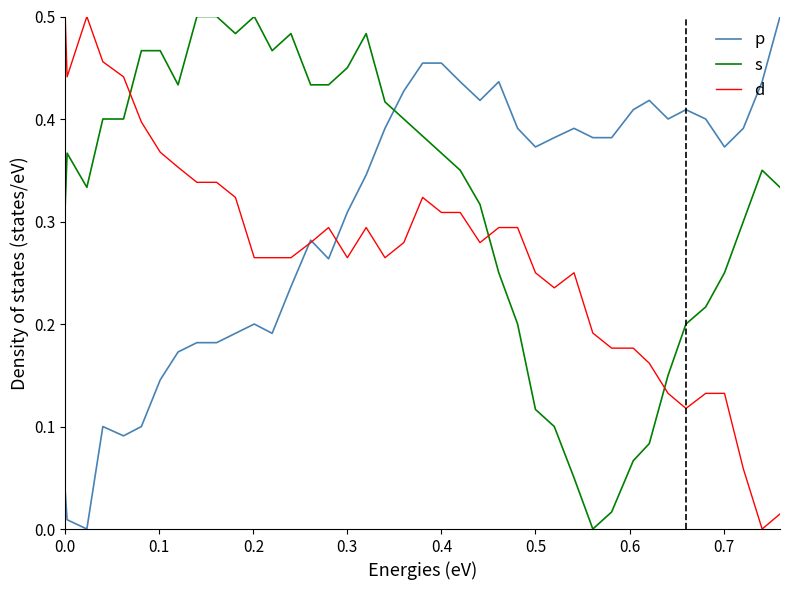

List the series in order of their overall mean, lowest first.

d, p, s